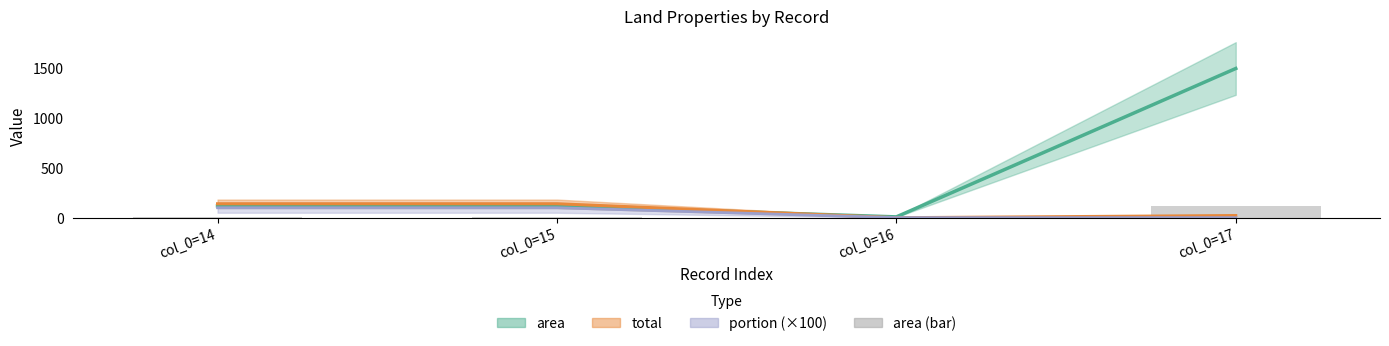

What is the average value?

34.1